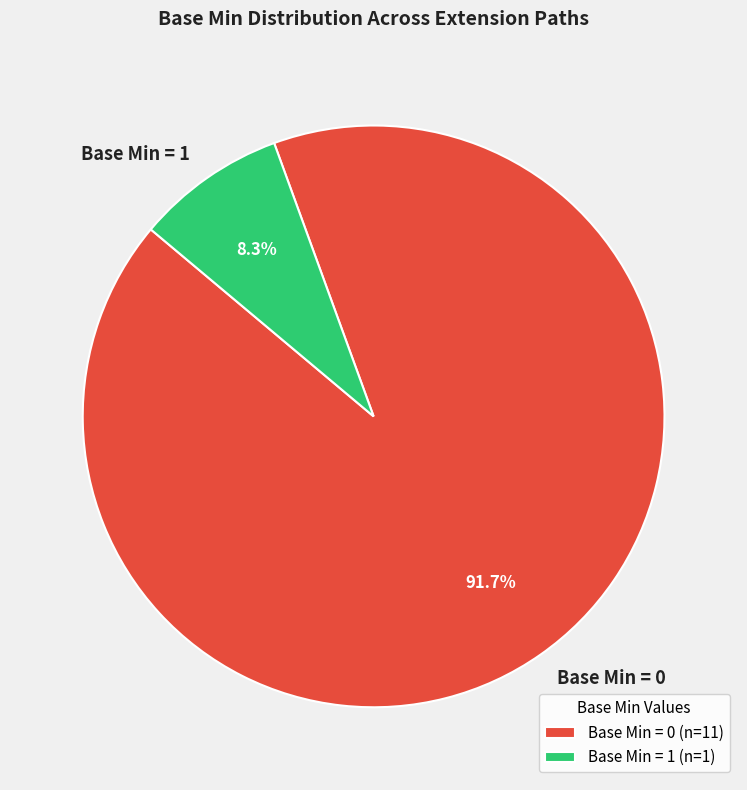

What percentage do Base Min = 1 and Base Min = 0 together represent?

100.0%